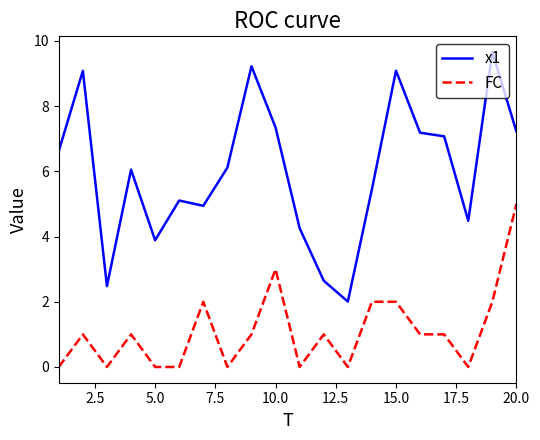

How many values in the x1 series exceed 6?

11